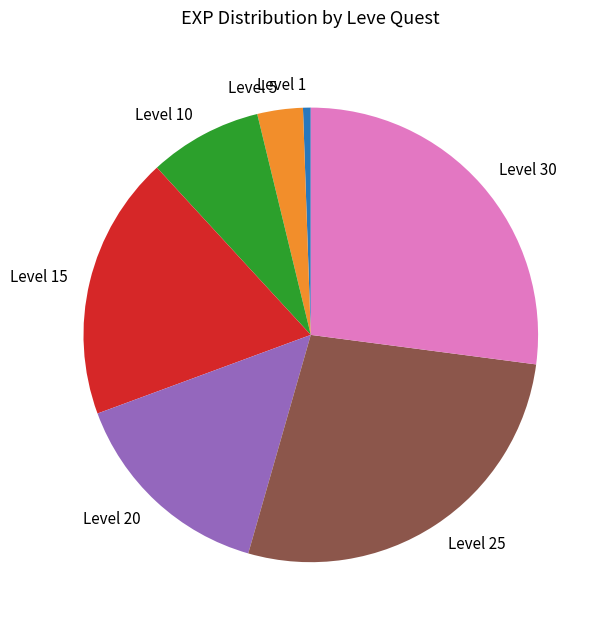

Is the sum of Level 20 and Level 5 greater than half?

No